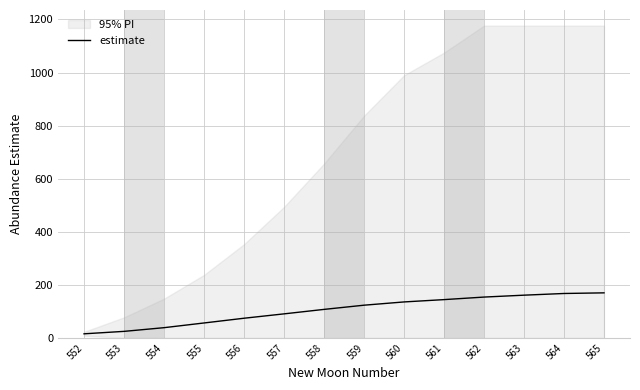

What is the greatest value displayed?

169.9